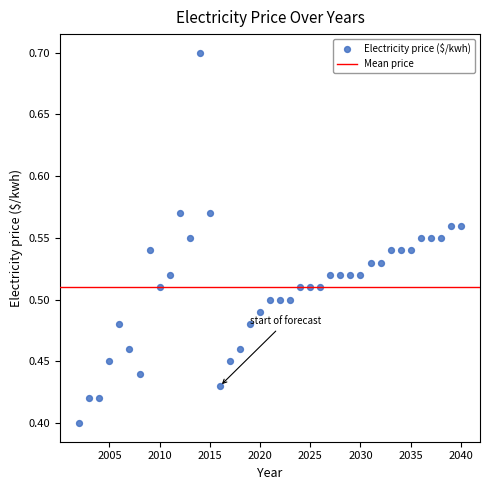

What is the range of Y values (max minus min)?

0.3